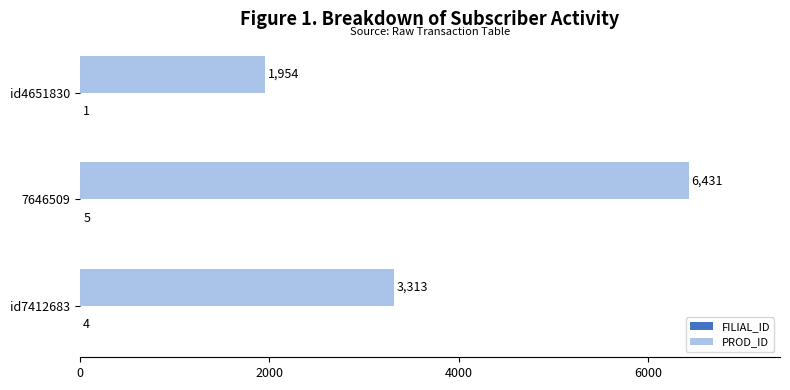

What is the sum of all PROD_ID values?

11698